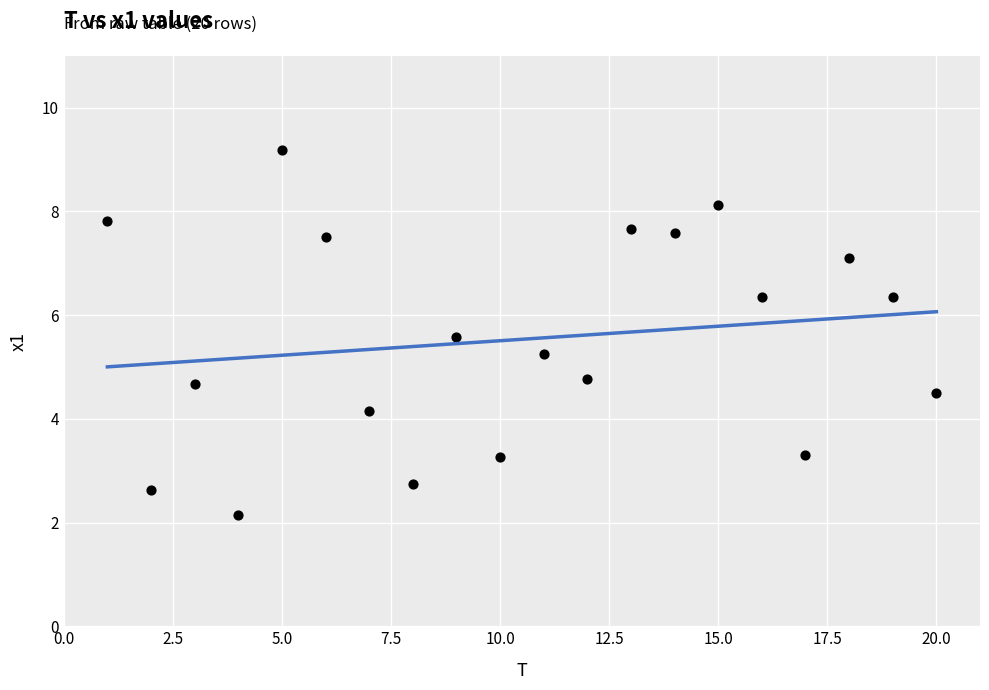

What is the range of Y values (max minus min)?

7.0